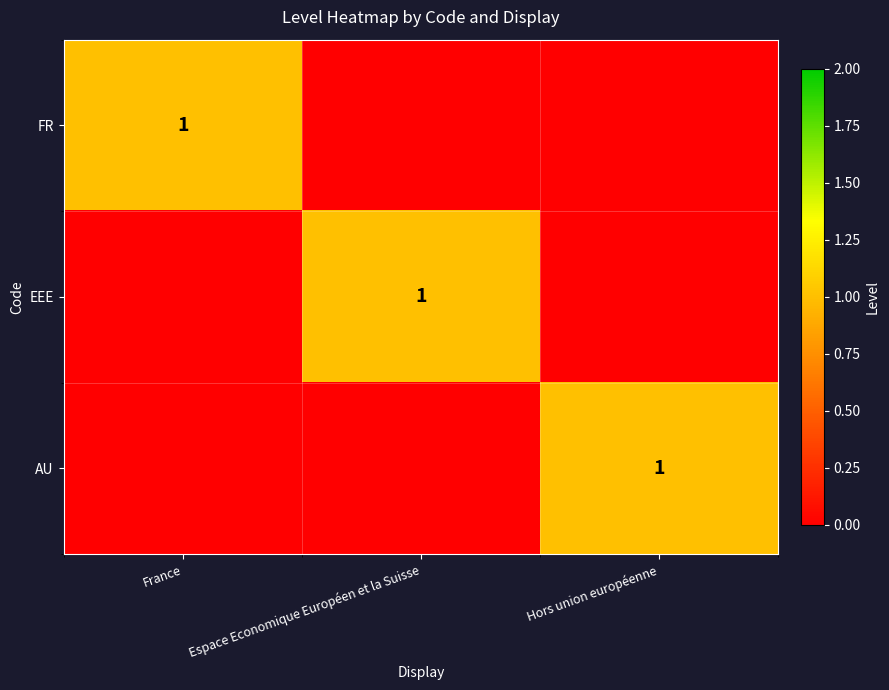

True or false: EEE has a value of 0 at Espace Economique Européen et la Suisse.

False